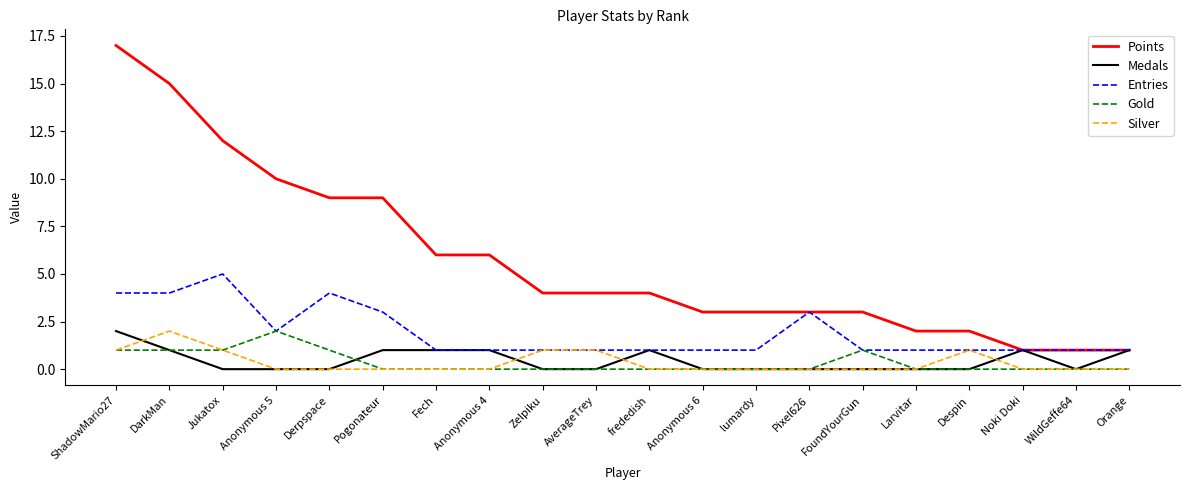

At how many categories does at least one series exceed 13?

2